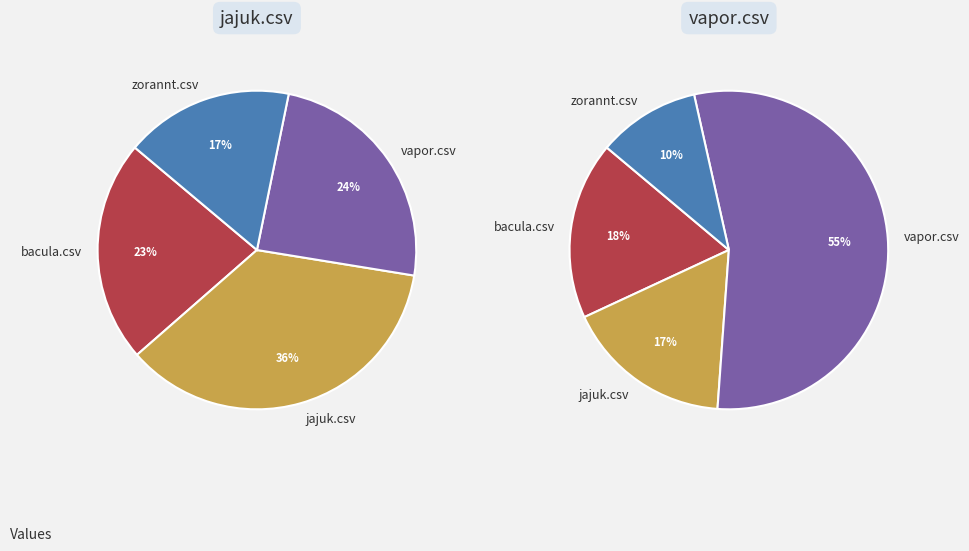

True or false: bacula.csv accounts for 11% of the total.

False